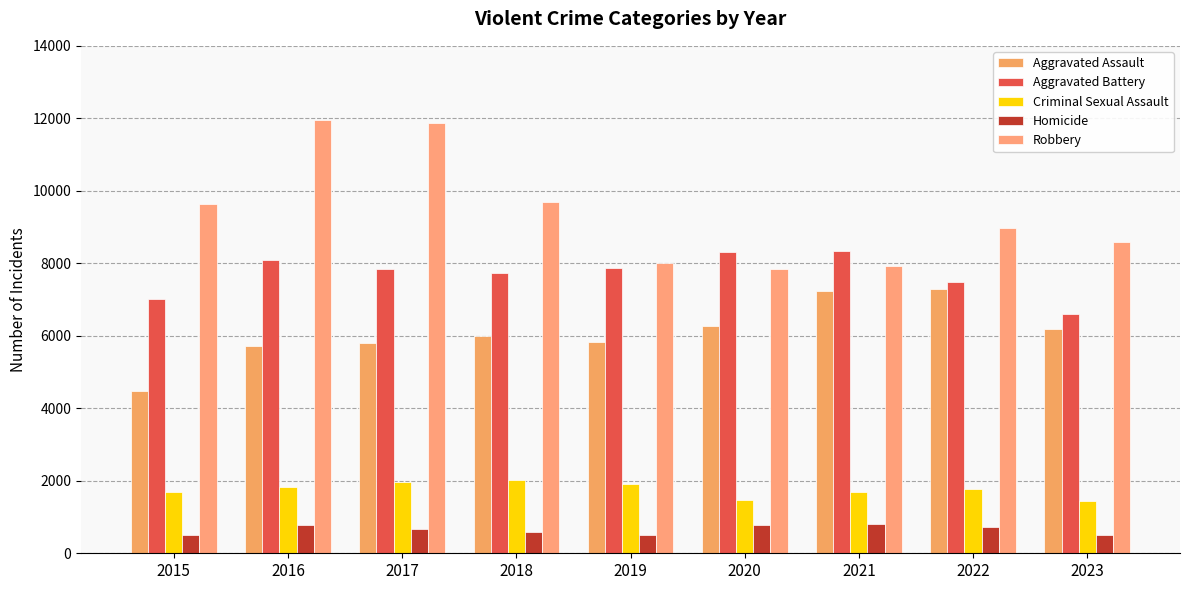

At which label is Aggravated Battery closest to 7468?

2022